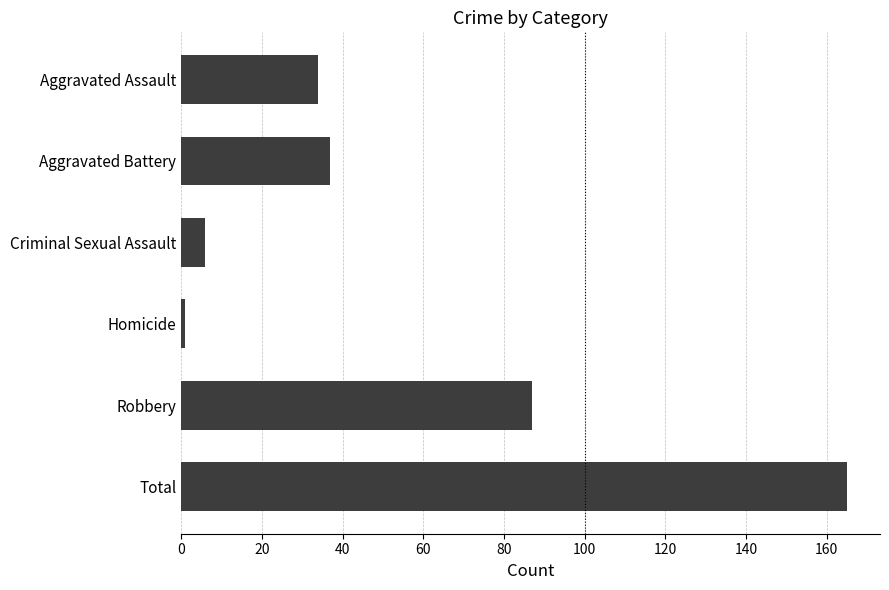

True or false: the data shows 12 at Aggravated Battery.

False